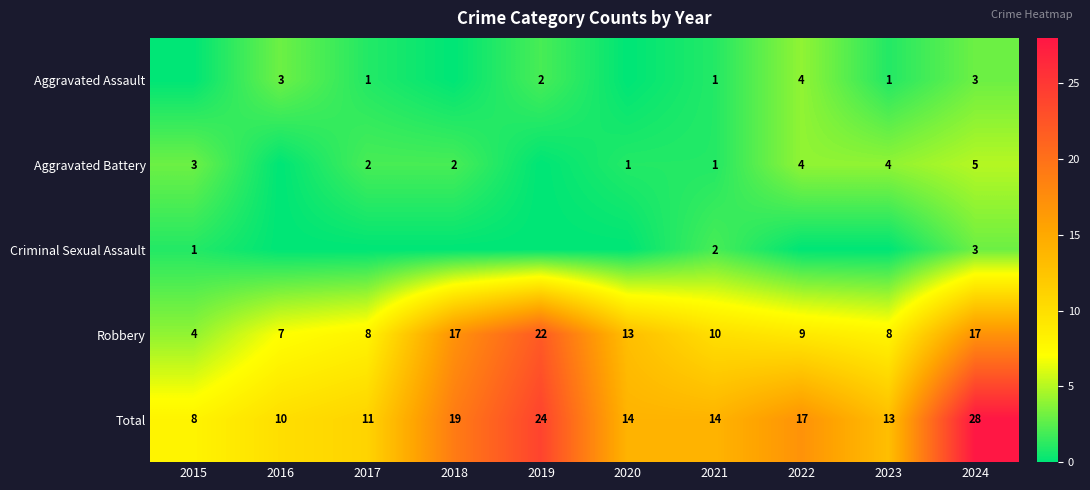

What is the maximum value shown in the chart?

28